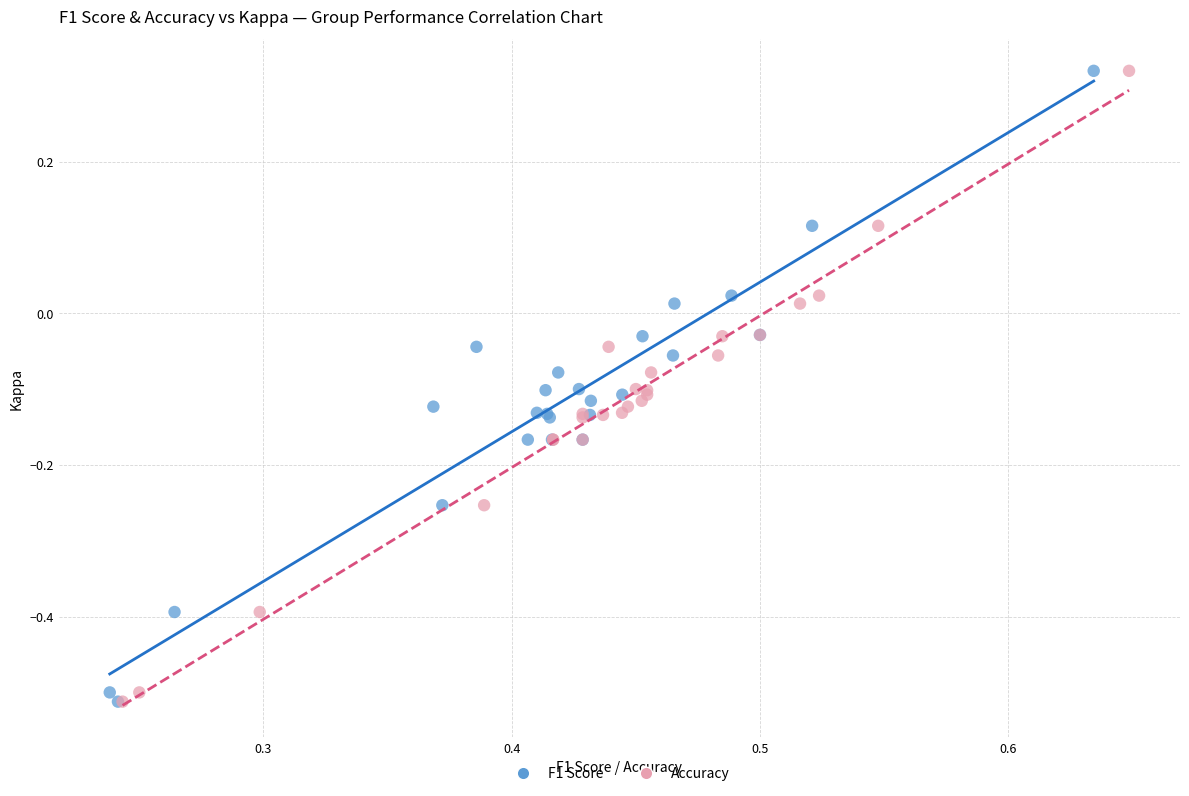

What are all the series names shown in the legend?

F1 Score, Accuracy